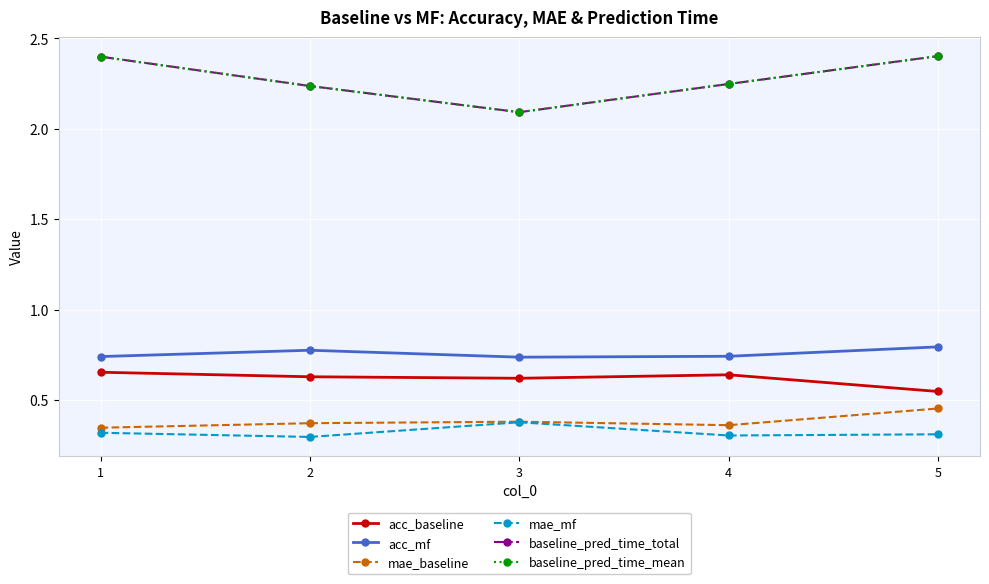

Is this an area chart (filled region under the line)?

No